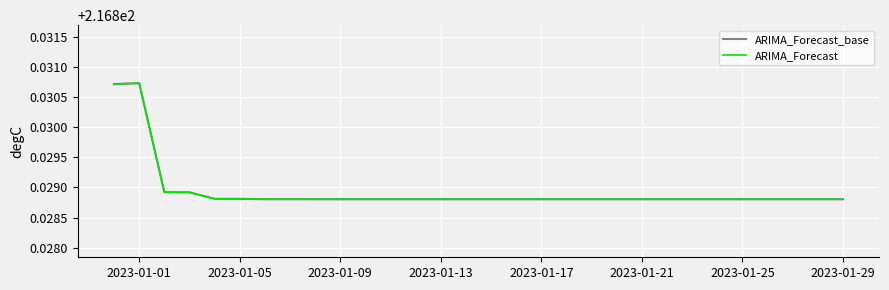

What is the value of the ARIMA_Forecast point at the 5th from the left?

216.8